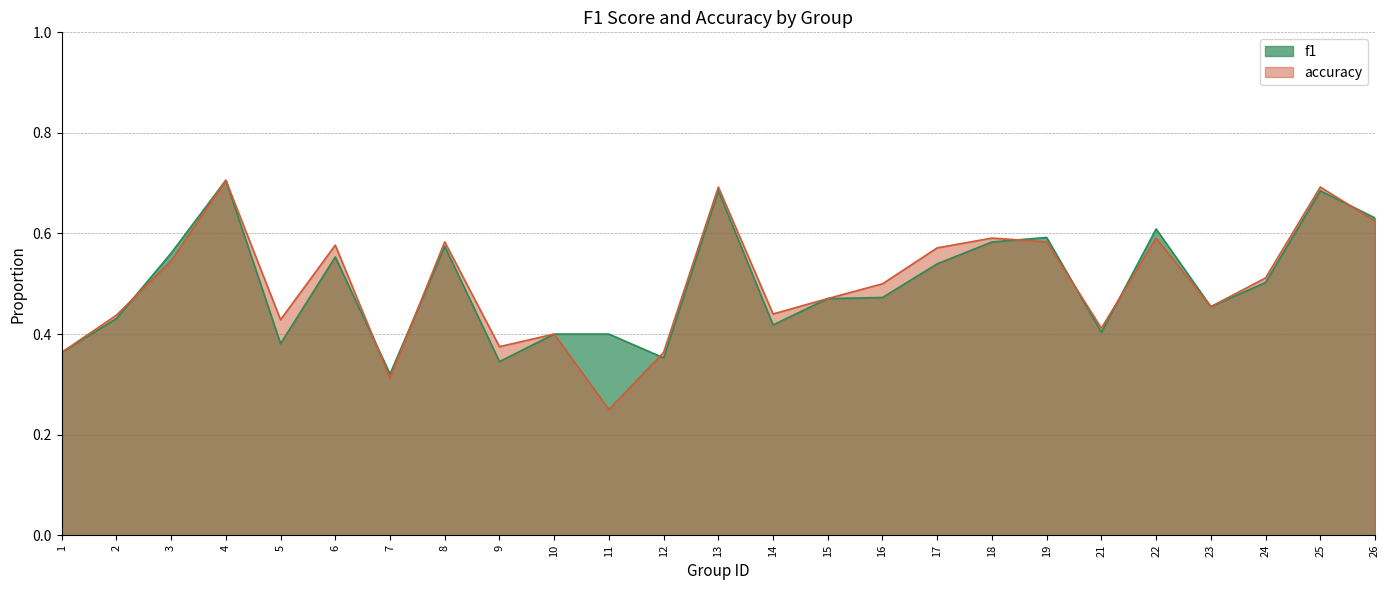

How many interior local peaks does the accuracy series have?

8